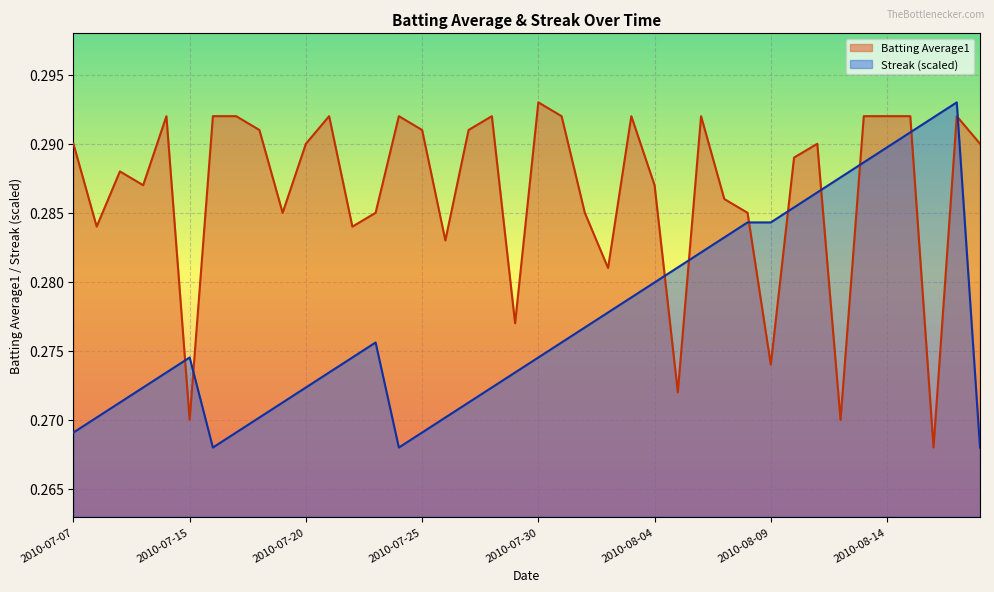

At which category does Streak reach its first local valley?

2010-07-16